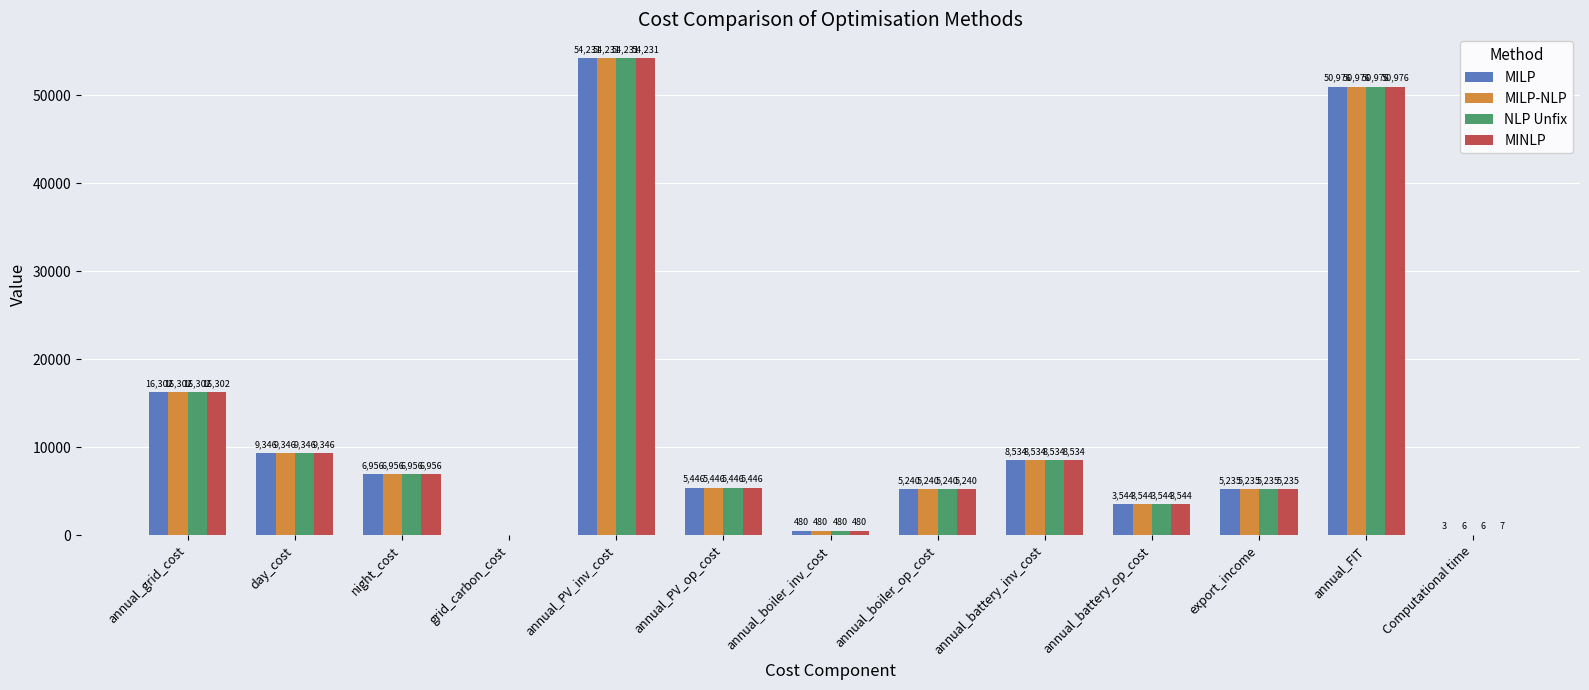

The value of NLP Unfix at annual_boiler_op_cost is 5239.8. True or false?

True